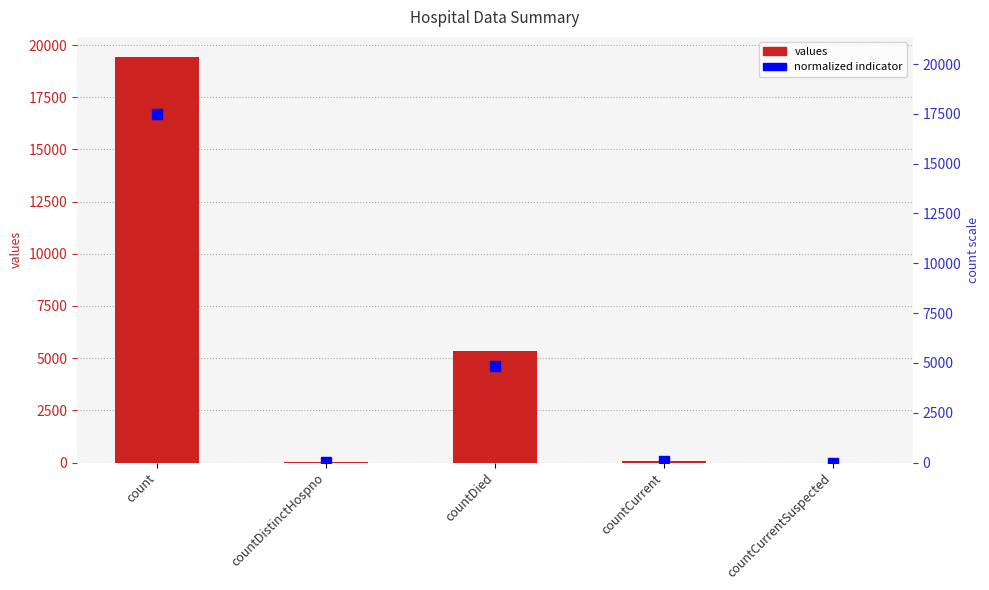

The values series shows 18.0 at countDistinctHospno. True or false?

False